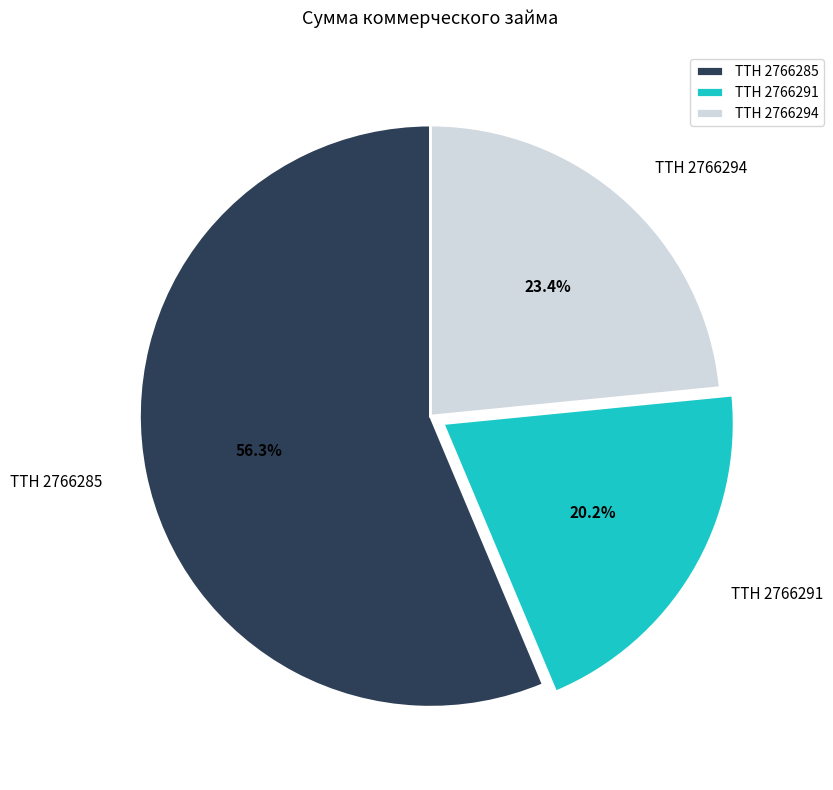

To the nearest percent, what percentage of the pie is ТТН 2766285?

56%